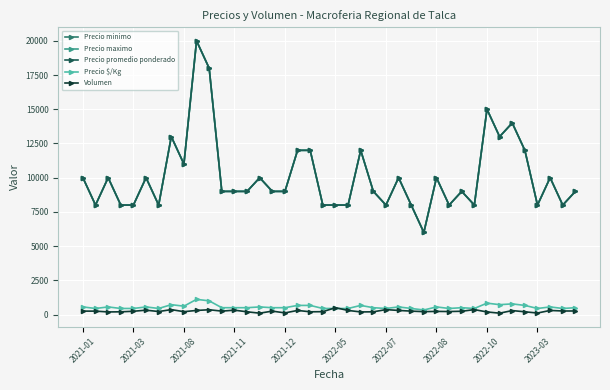

At which label does Volumen reach its minimum?

14